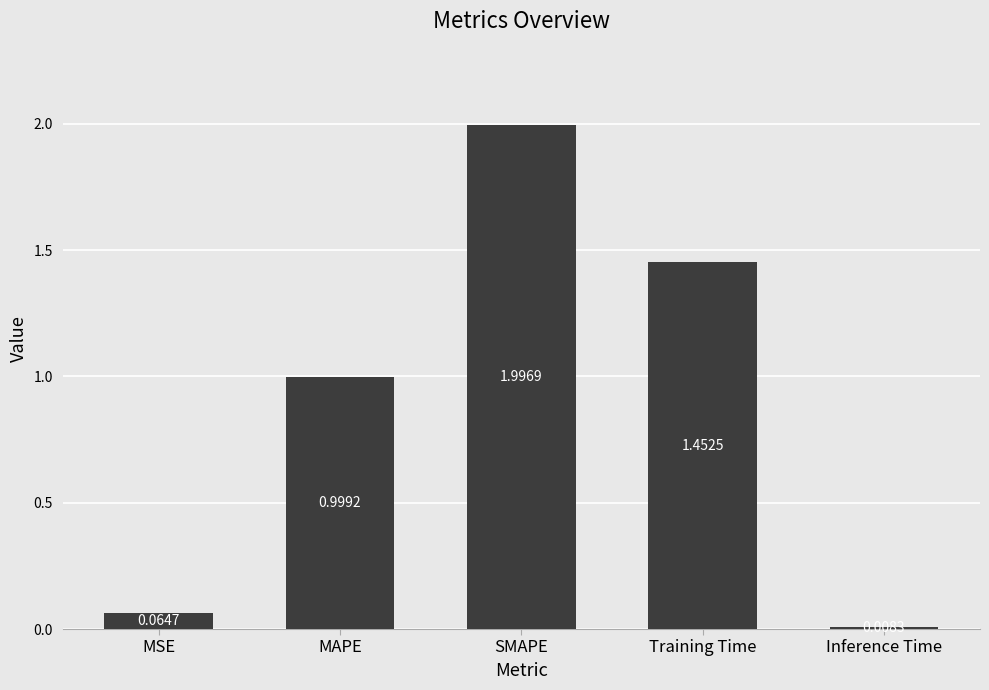

Which category has the lowest value across all series?

Inference Time